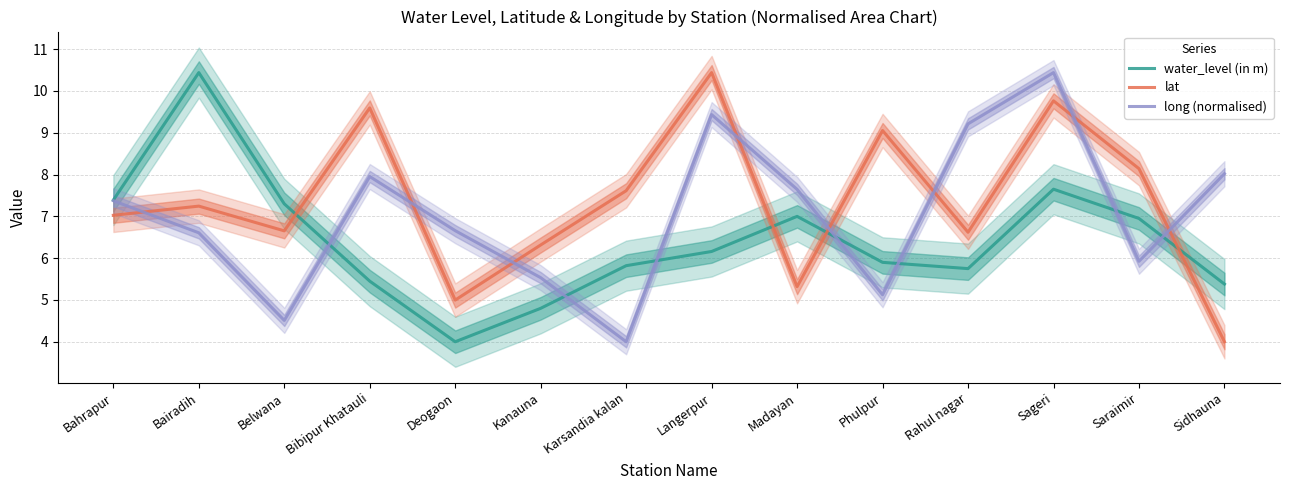

Reading right to left, extract all data points from this chart.

water_level (in m): 5.4	7.0	7.7	5.8	5.9	7.0	6.2	5.8	4.8	4.0	5.5	7.3	10.4	7.4
lat: 4.0	8.1	9.8	6.6	9.1	5.3	10.4	7.6	6.3	5.0	9.6	6.7	7.2	7.0
long (normalised): 8.0	5.9	10.4	9.2	5.1	7.6	9.4	4.0	5.5	6.7	8.0	4.5	6.6	7.4